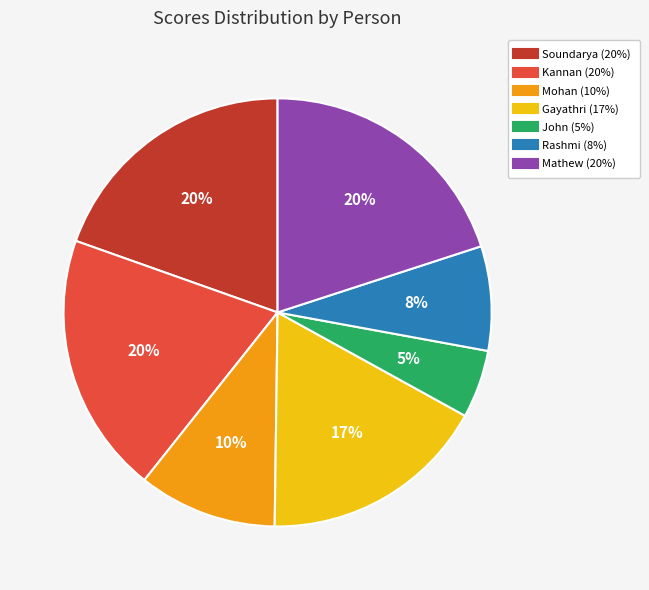

To the nearest percent, what is the combined percentage of Mohan and Kannan?

30%